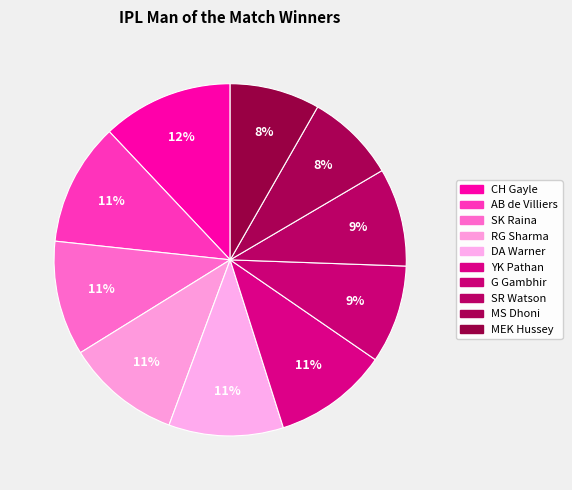

What percentage do SR Watson and MS Dhoni together represent?

17.3%